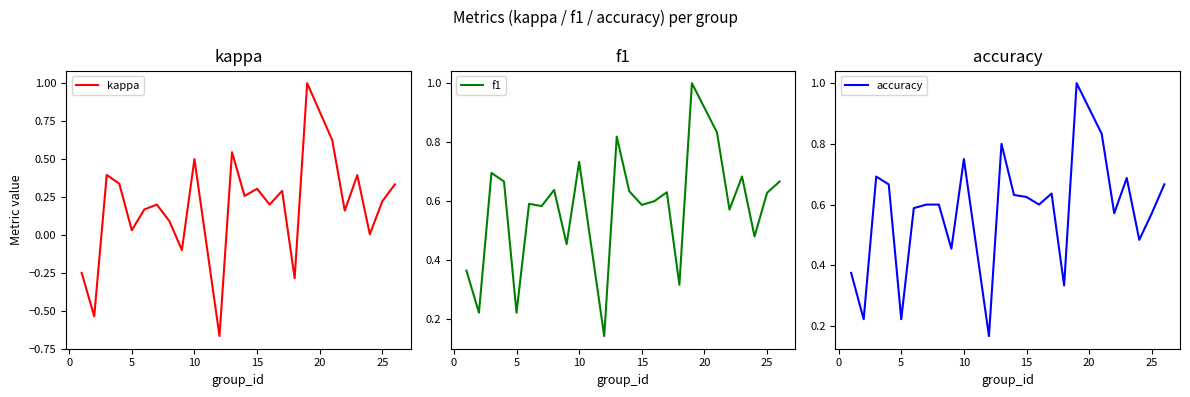

Count the accuracy values in the range 0 to 1.

24